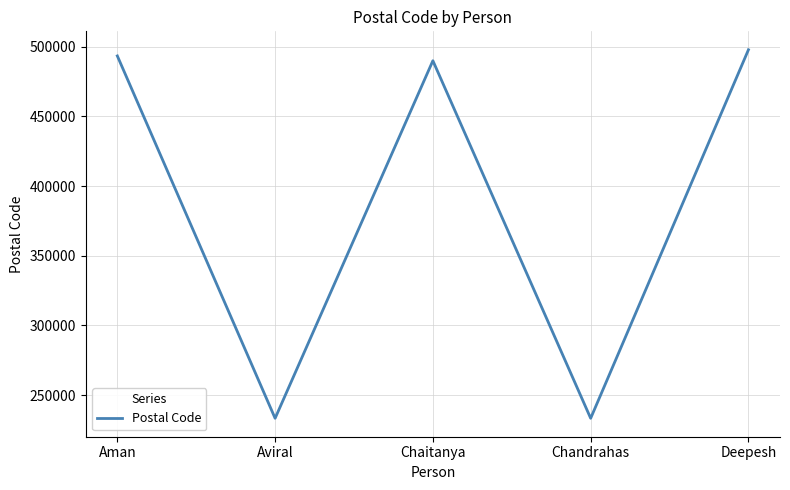

Which has a higher value, Chaitanya or Chandrahas?

Chaitanya